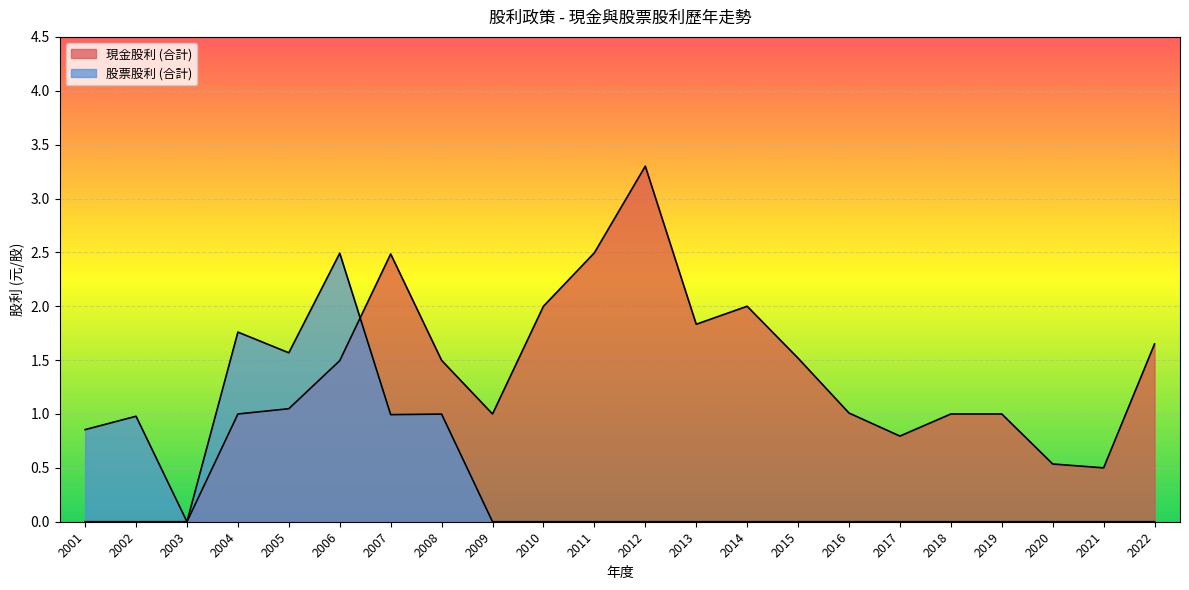

The value of 現金股利 (合計) at 2013 is 1.8. True or false?

True